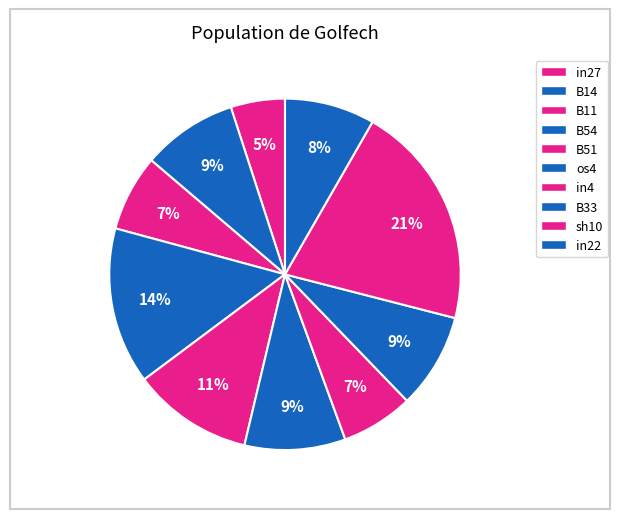

How many slices are in this pie chart?

10